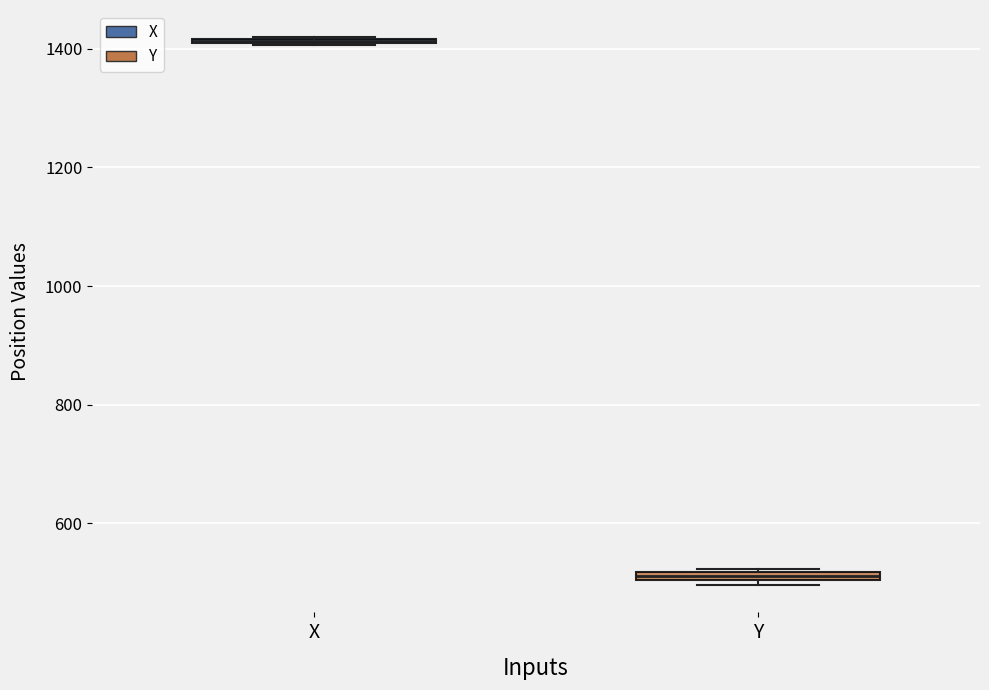

Where is the upper edge of the box for X on the y-axis? The values are not printed on the chart, so give them approximately, as read against the axis.

1420